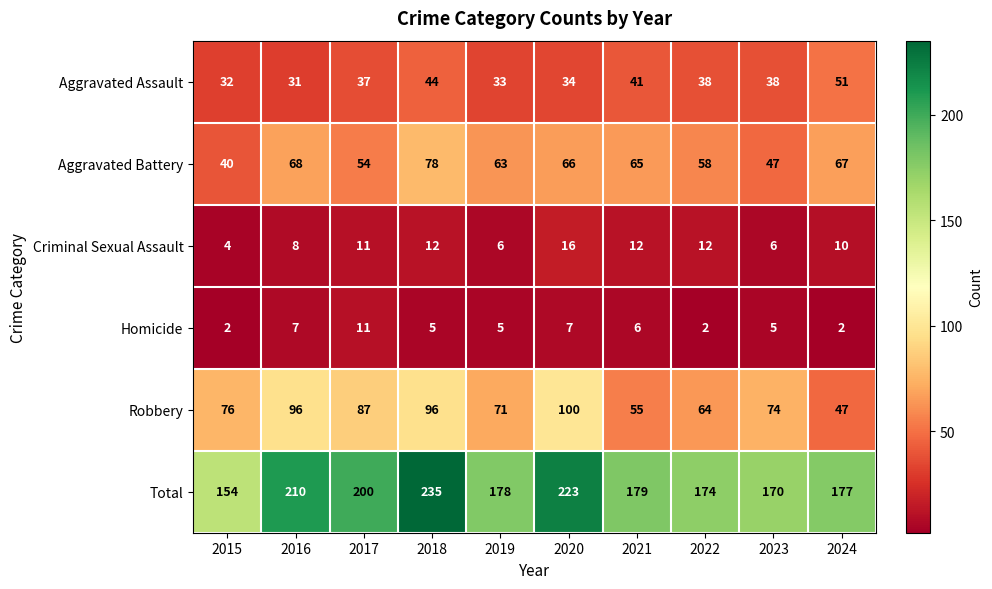

What is the spread (max minus min) of values at 2024?

175